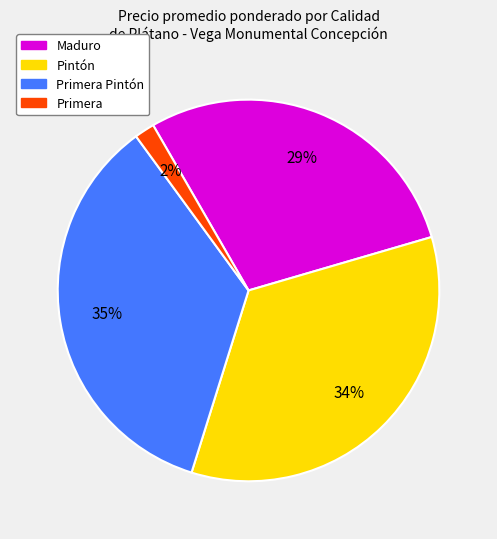

Count the number of slices in the pie.

4